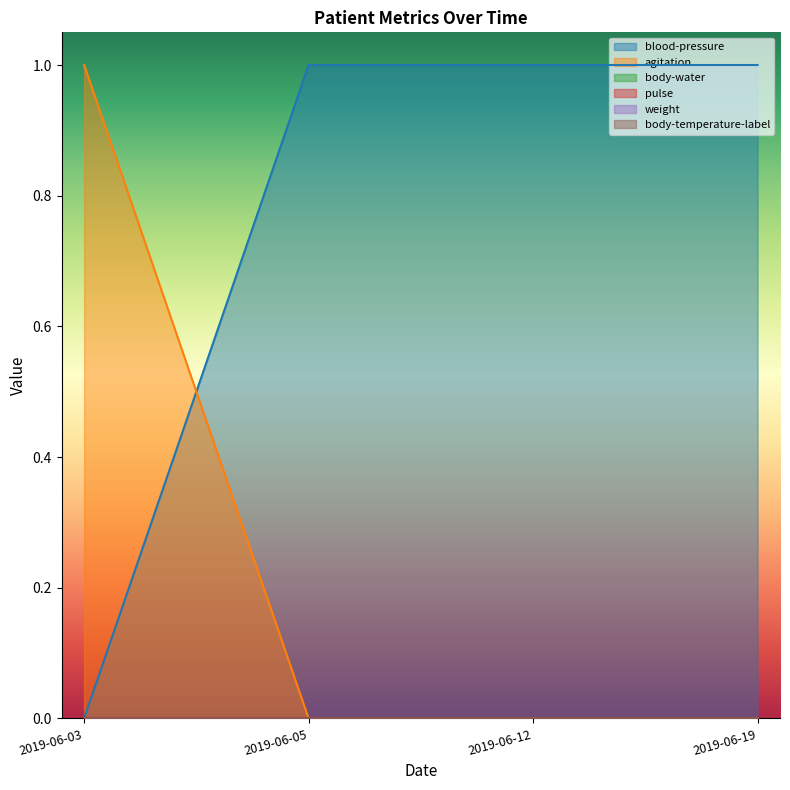

What is the difference between the maximum and minimum values in the agitation series?

1